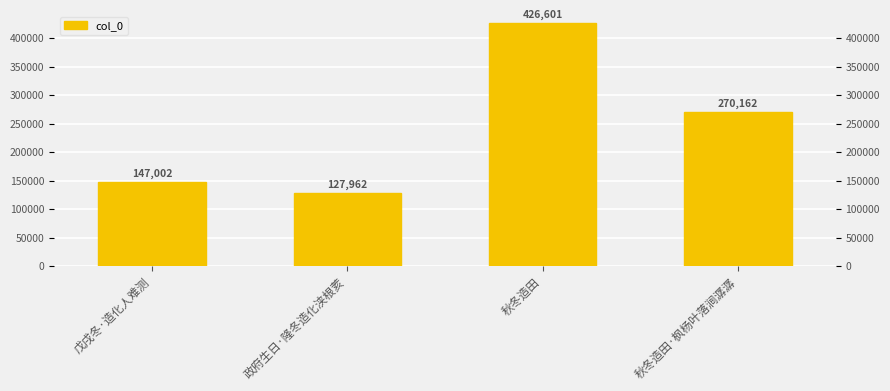

Is it true that the value at 戊戌冬·造化人难测 is 45416?

False